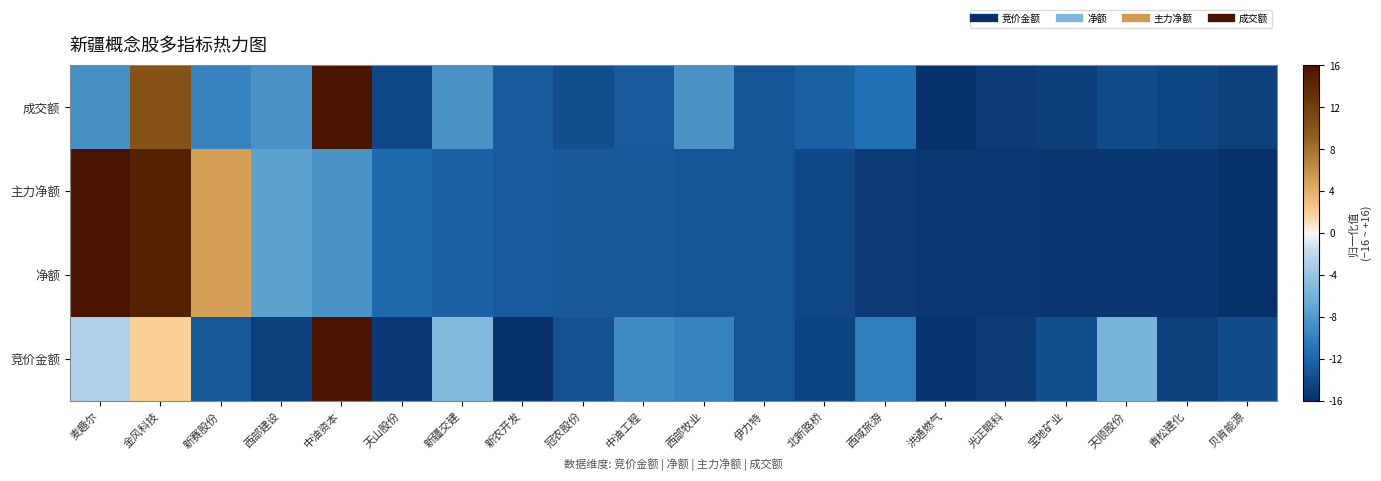

What is the spread (max minus min) of values at 洪通燃气?

0.7